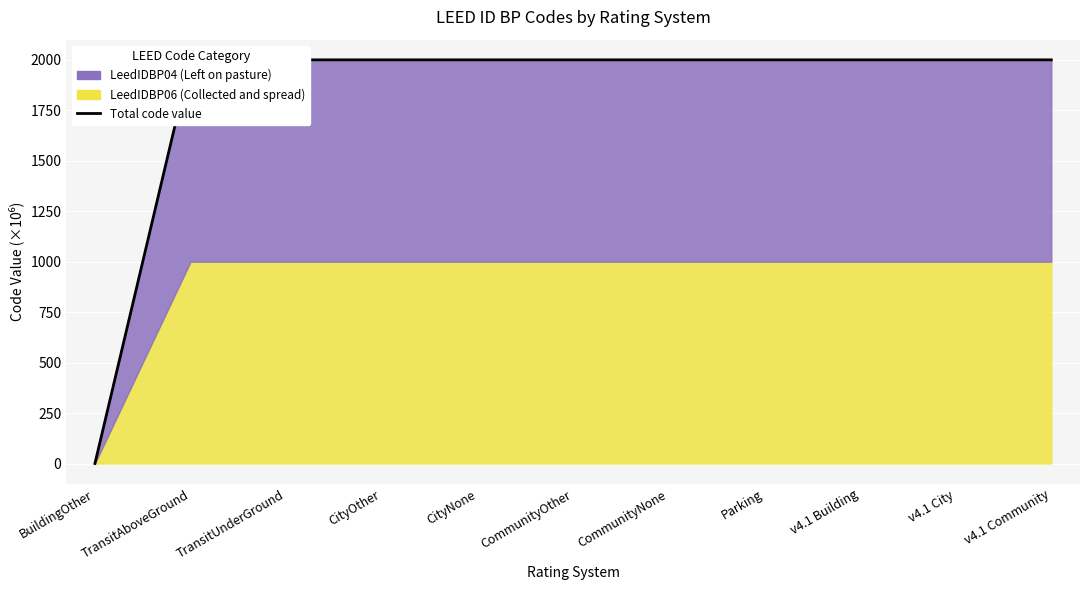

What is the maximum value shown in the chart?

2000.3